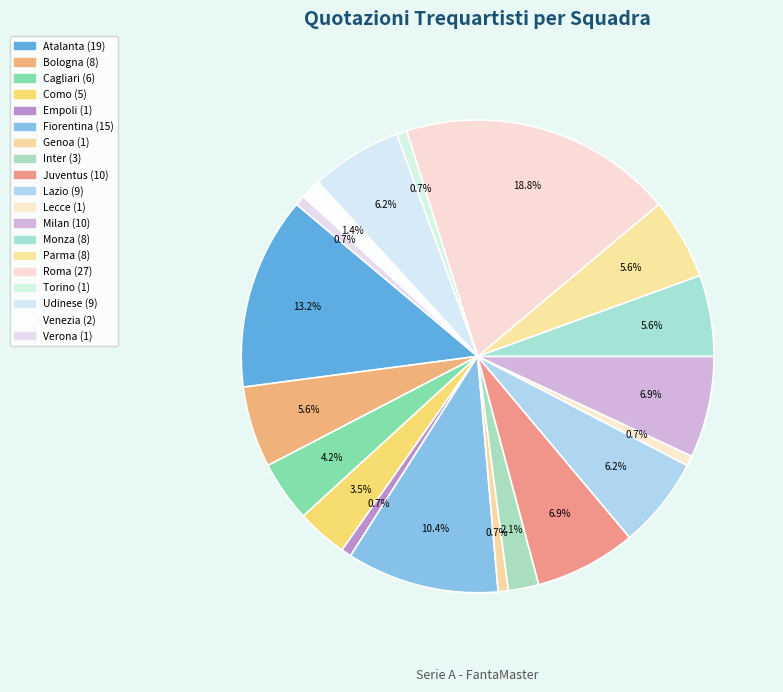

What is the change in value from Como to Genoa?

-4